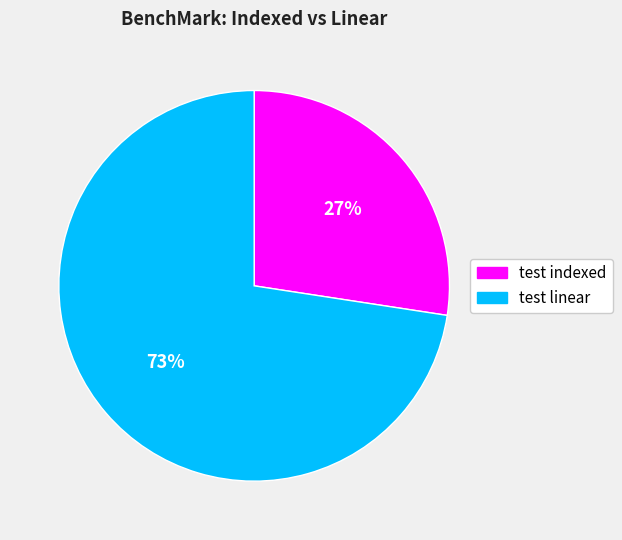

How many slices are in this pie chart?

2